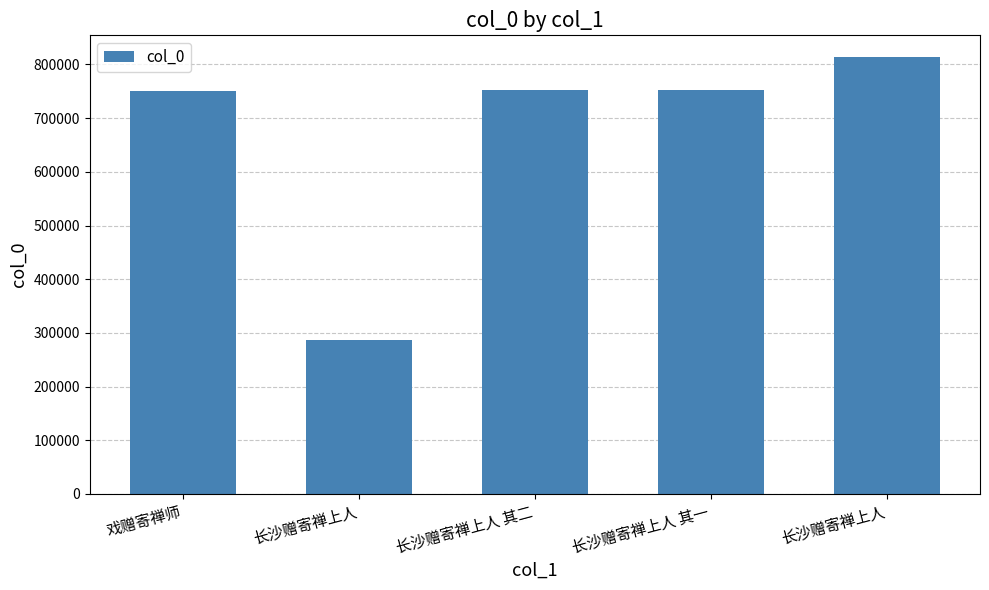

Reading left to right, transcribe all the data shown in this chart.

750769	286560	753174	753173	813626